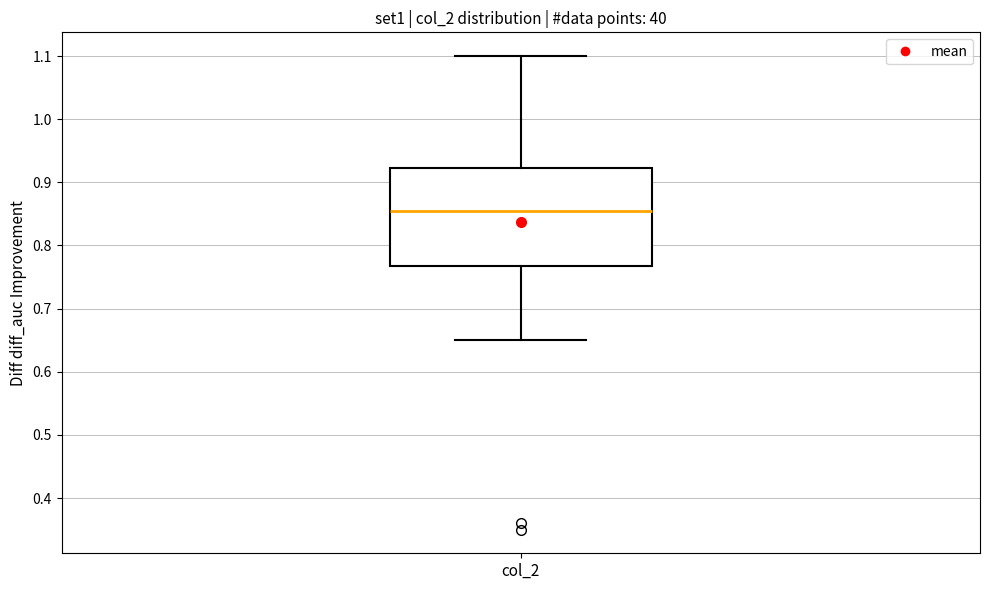

Read this box plot against the y-axis: the position of the median line, the range covered by the box, and the ends of both whiskers. The values are not printed on the chart, so give them approximately, as read against the axis.

median 0.86, box 0.77 to 0.92, whiskers 0.65 to 1.10